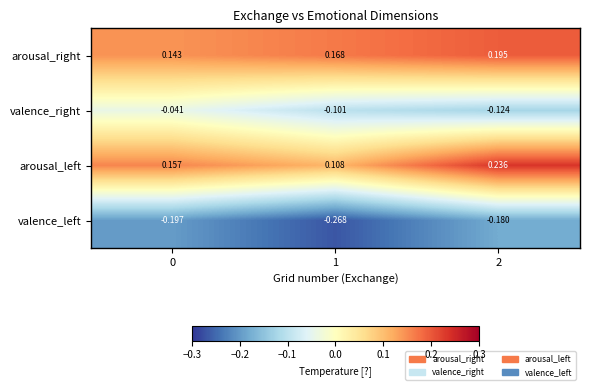

What is the spread (max minus min) of values at 2?

0.4